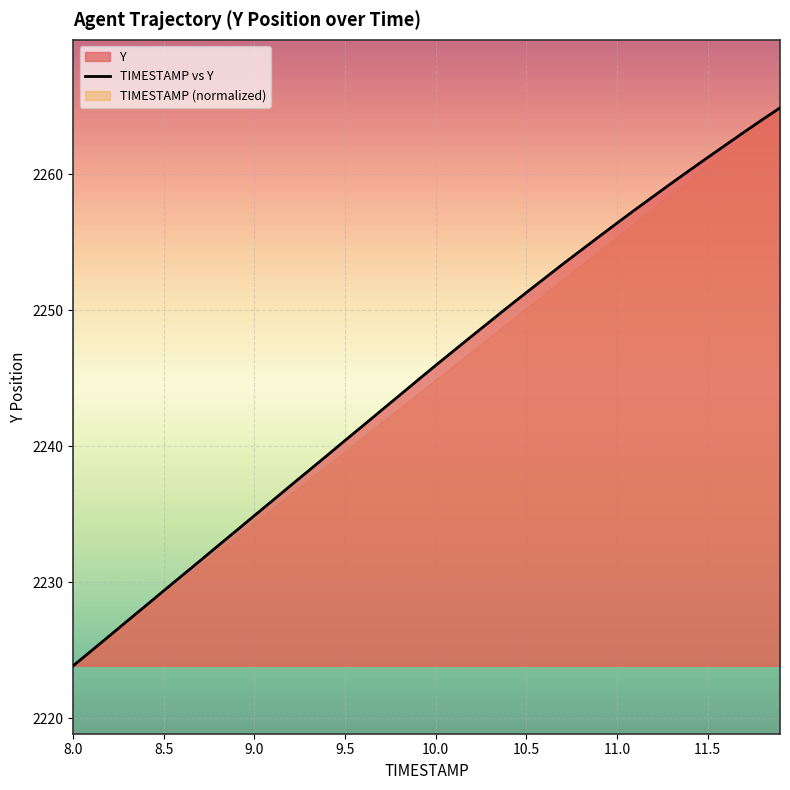

How many lines are shown in the chart?

1